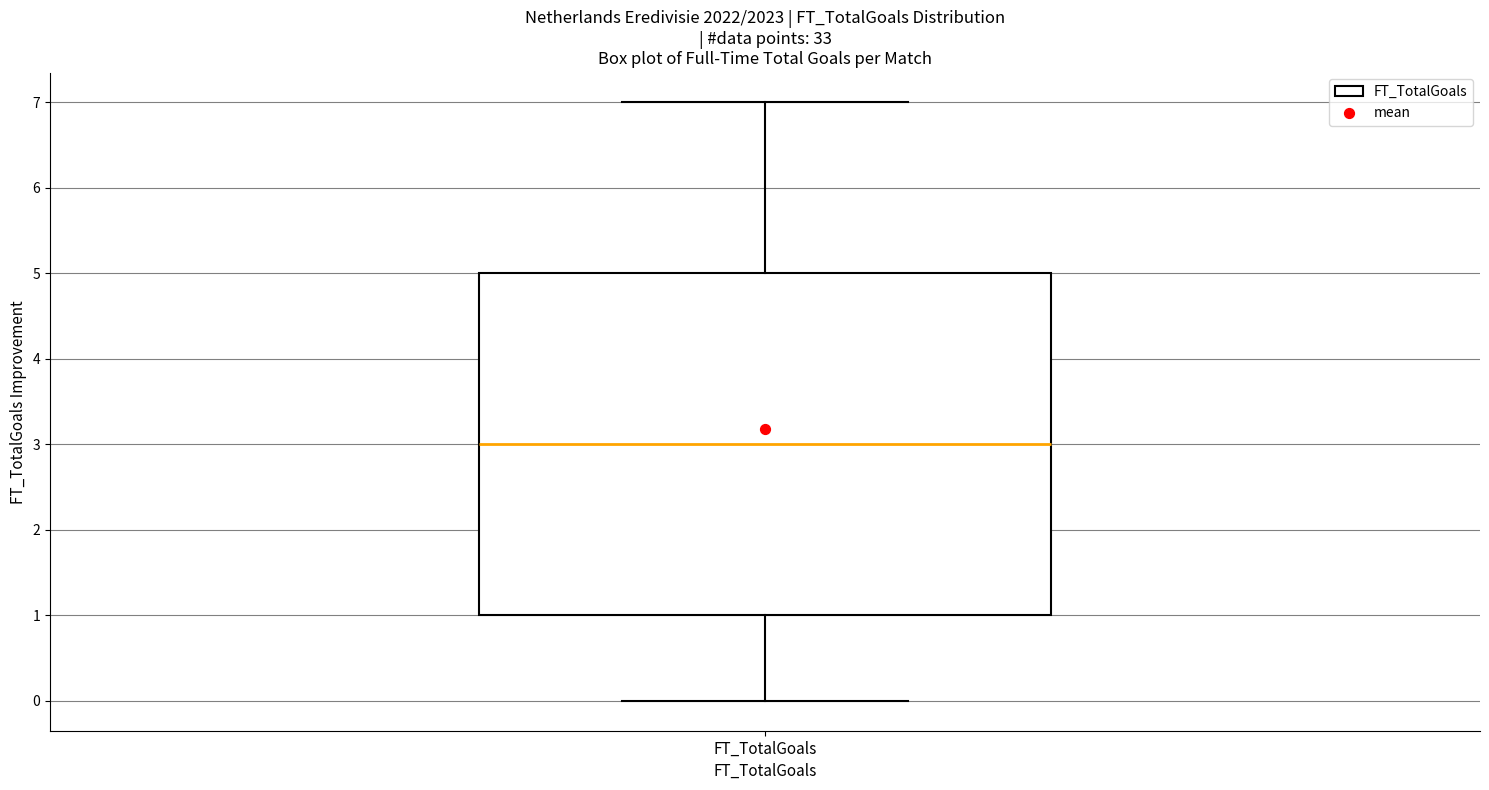

Read this box plot against the y-axis: the position of the median line, the range covered by the box, and the ends of both whiskers. The values are not printed on the chart, so give them approximately, as read against the axis.

median 3, box 1 to 5, whiskers 0 to 7